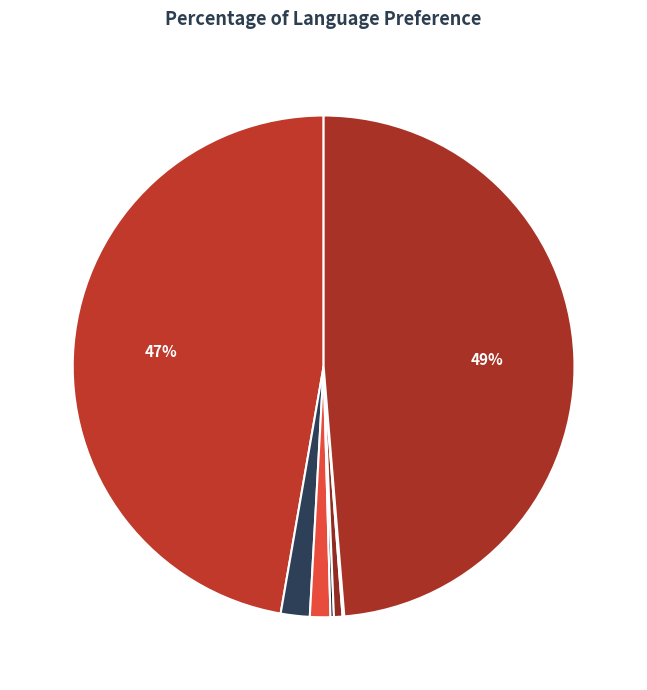

What is the smallest slice in the pie chart?

泰文